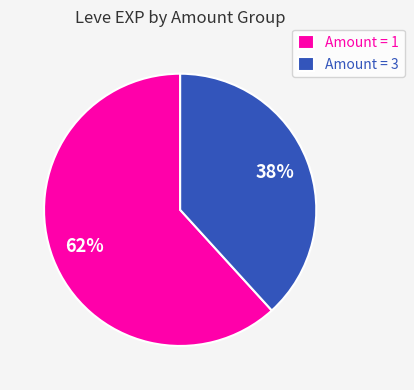

To the nearest percent, what portion does Amount = 1 represent?

62%